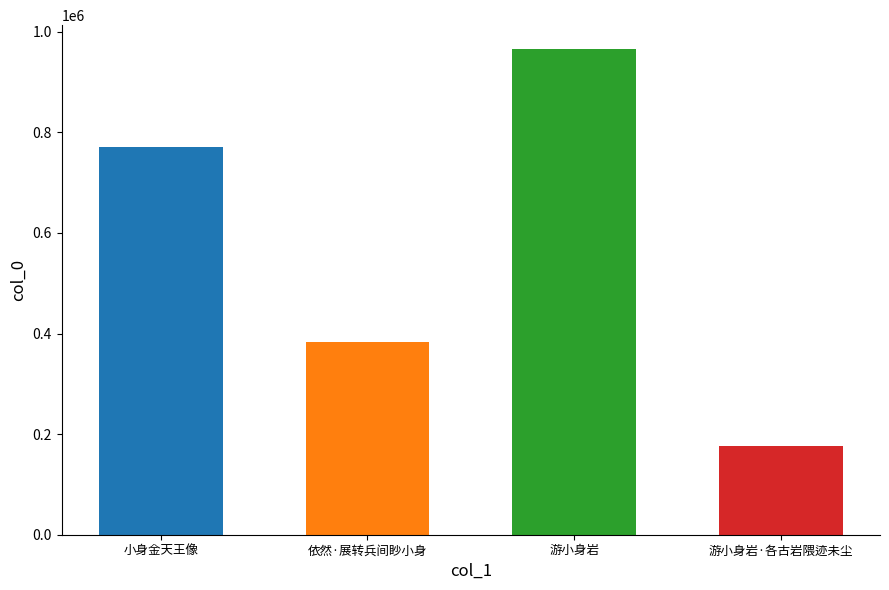

Reading left to right, transcribe all the data shown in this chart.

小身金天王像=770504	依然·展转兵间眇小身=382445	游小身岩=964931	游小身岩·各古岩隈迹未尘=176240